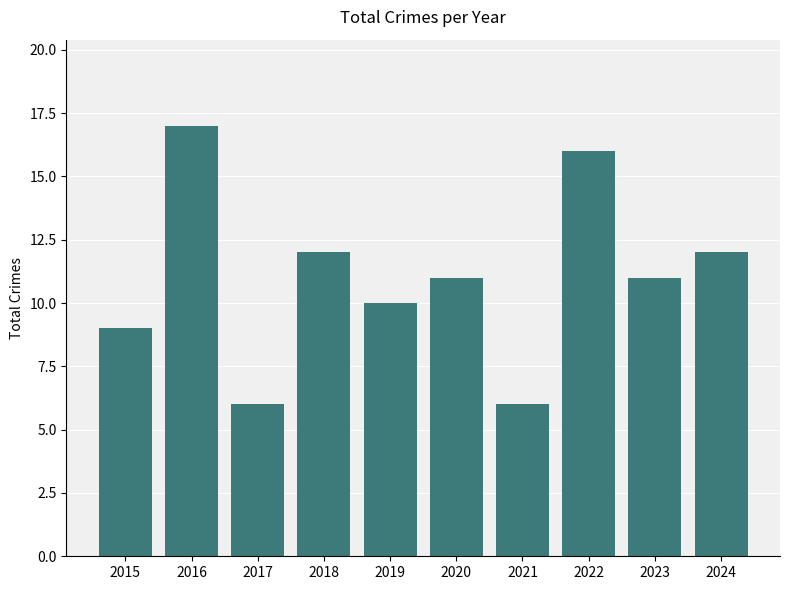

Reading right to left, what are all the values shown in this chart?

12	11	16	6	11	10	12	6	17	9